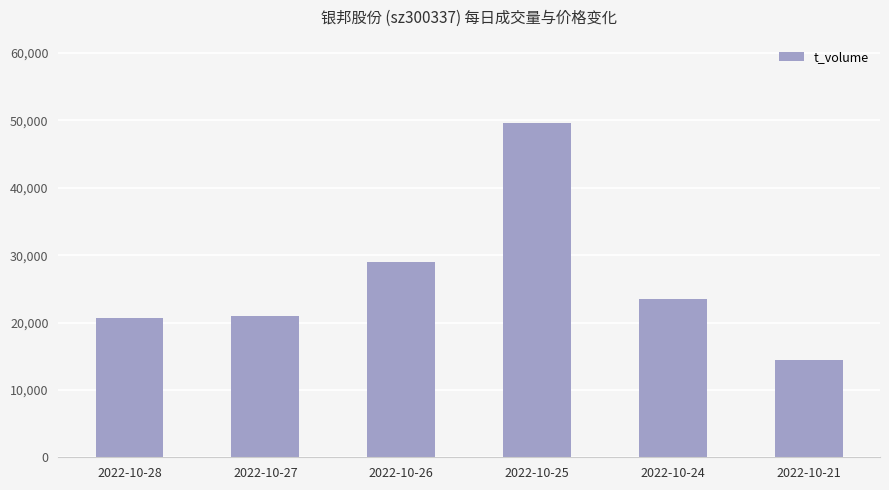

Which has a higher value, 2022-10-25 or 2022-10-21?

2022-10-25